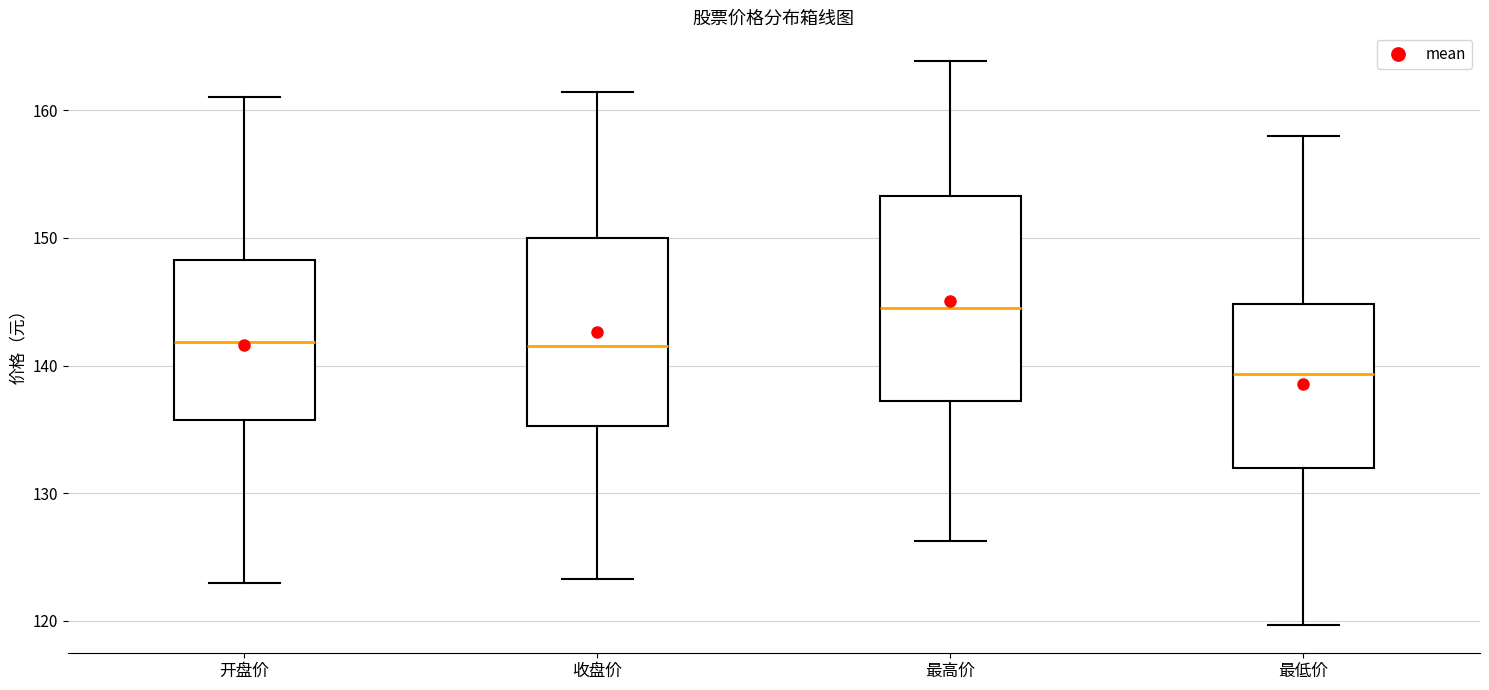

Comparing the boxes themselves (not the whiskers), which one is the tallest?

最高价